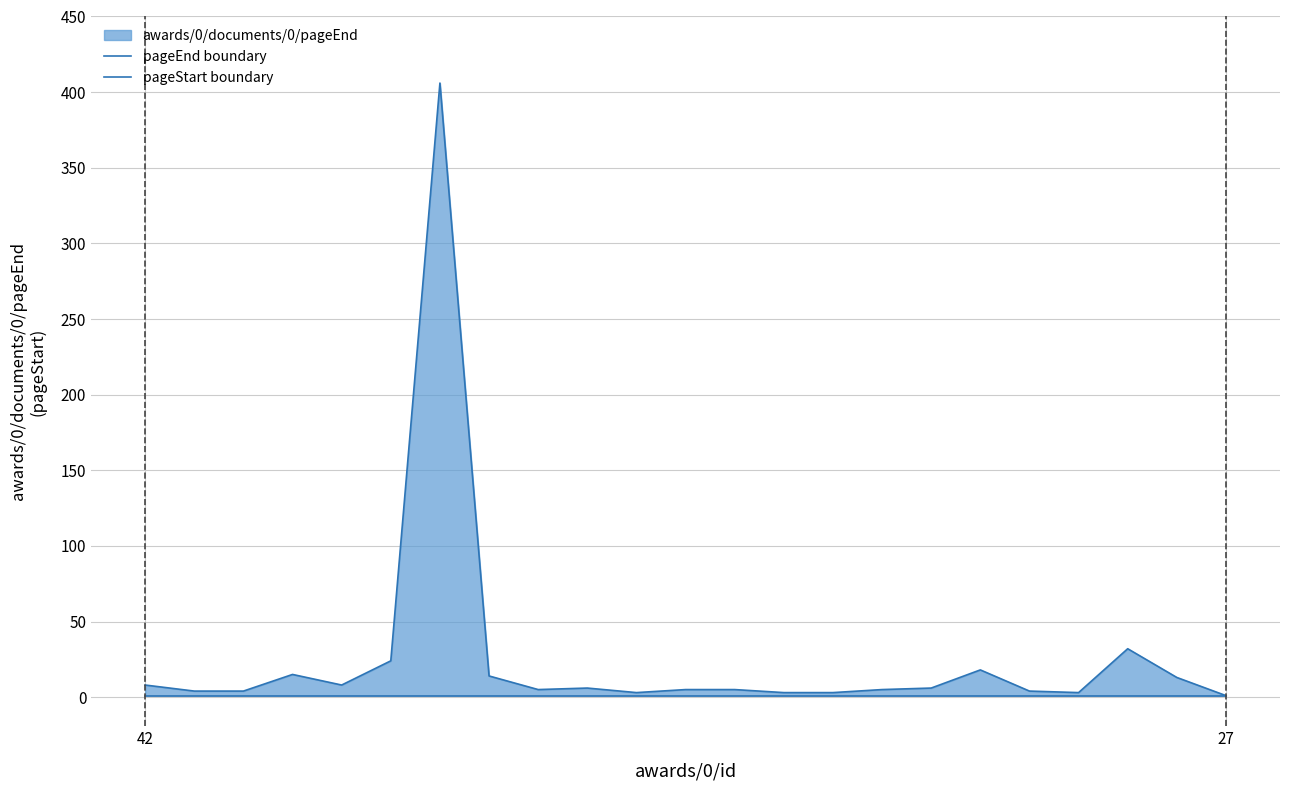

True or false: pageEnd boundary has a value of 4 at 2.

True